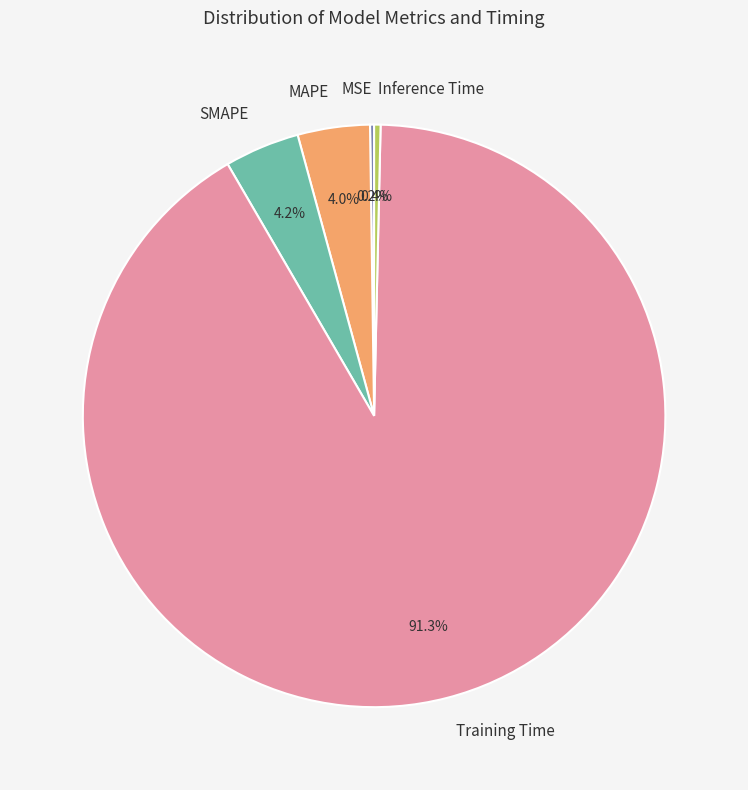

Which slice is the largest?

Training Time